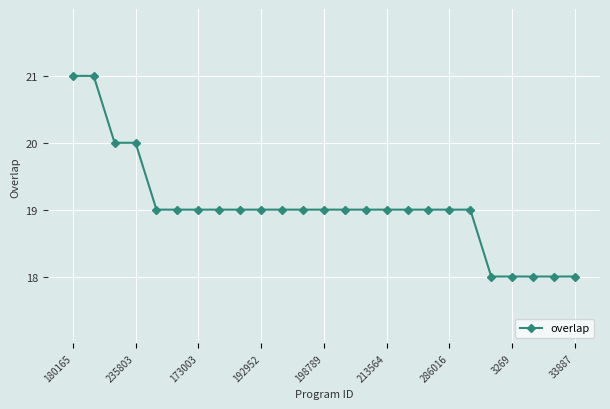

What is the difference between the maximum and minimum values?

3